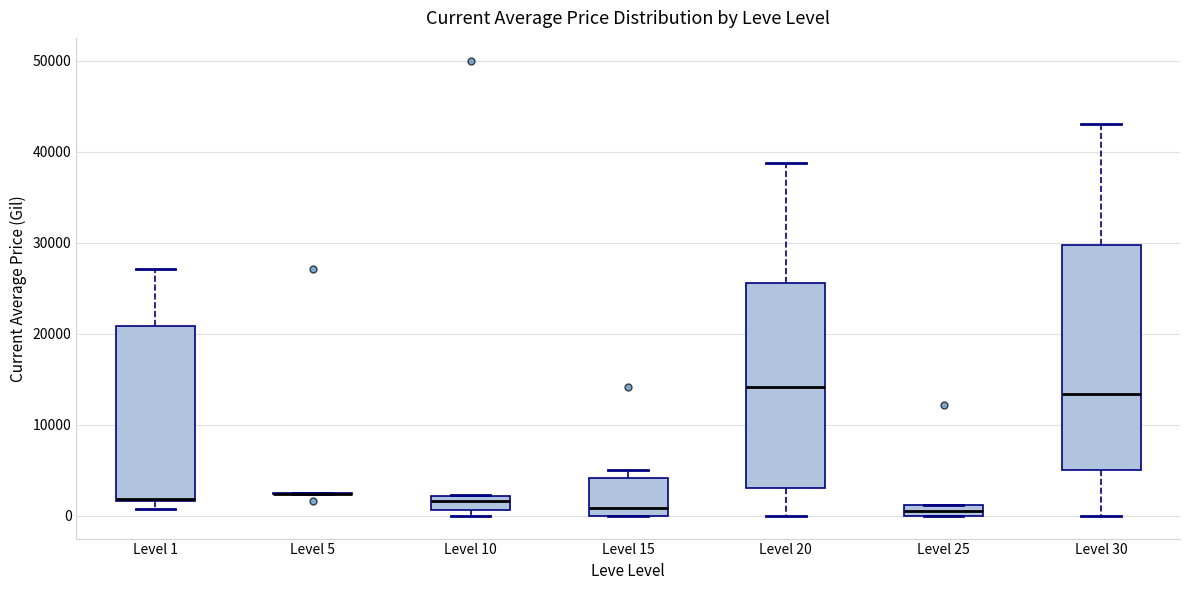

Comparing the boxes themselves (not the whiskers), which one is the tallest?

Level 30